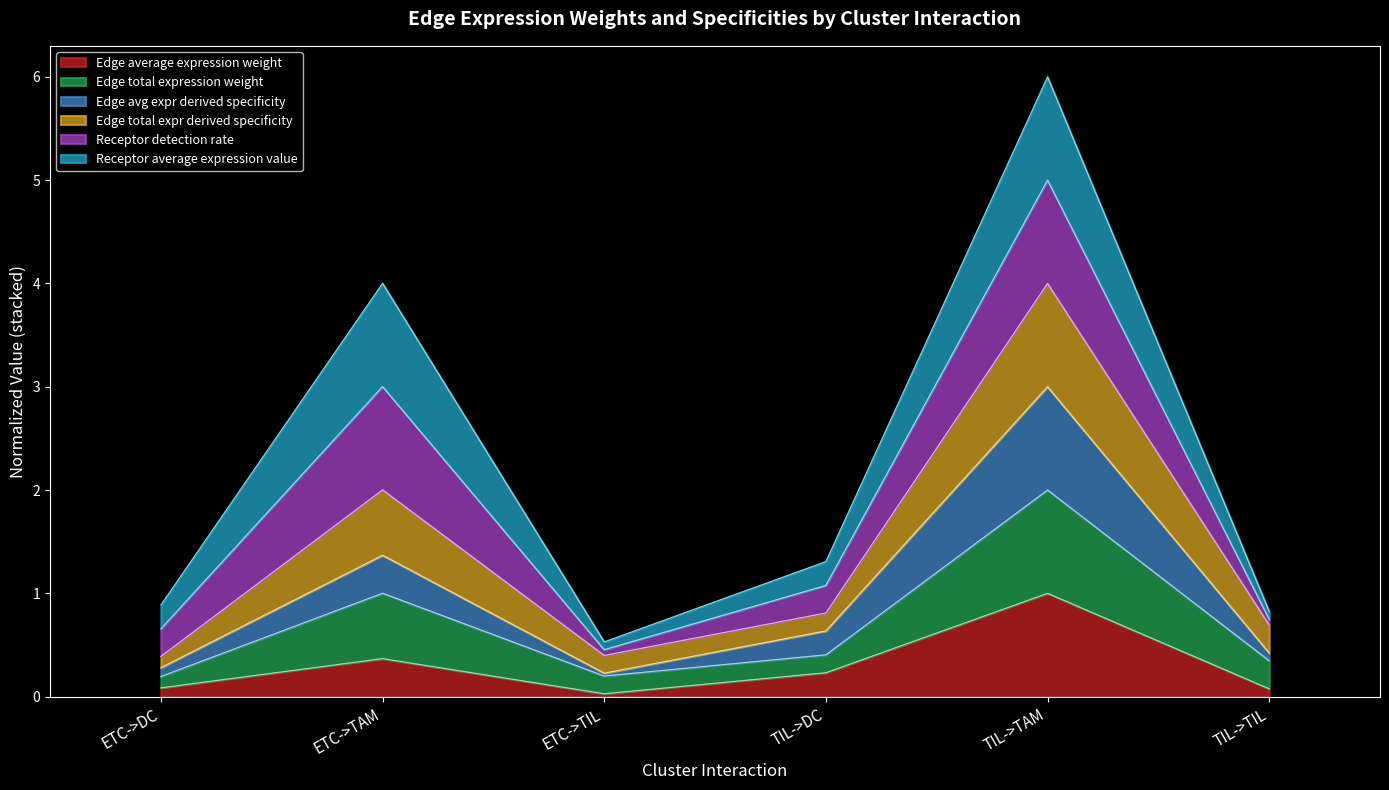

Does the chart have visible grid lines?

No